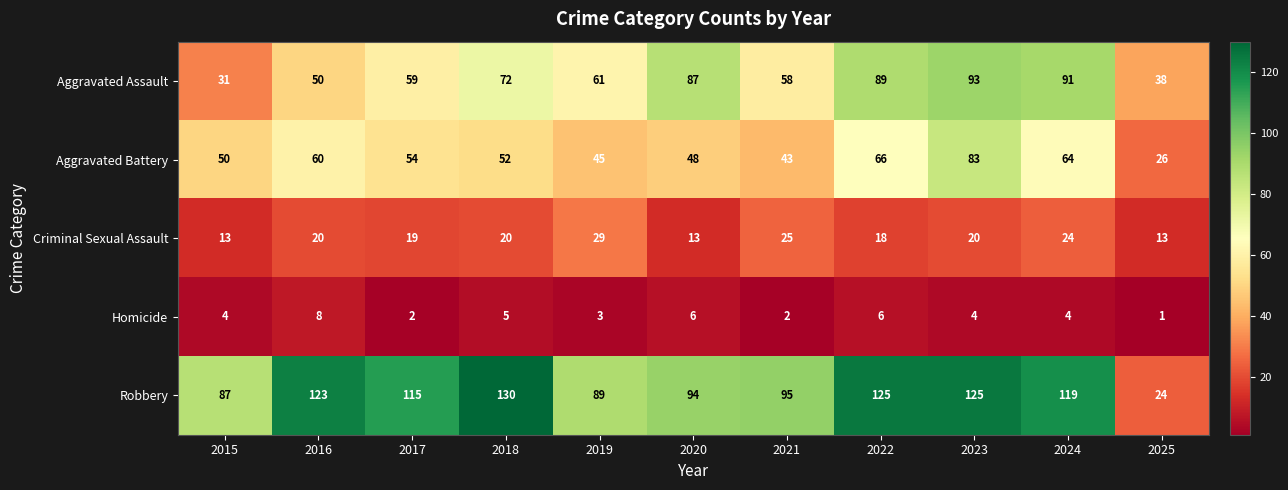

What value does the Robbery series have at 2025, to the nearest 5?

25